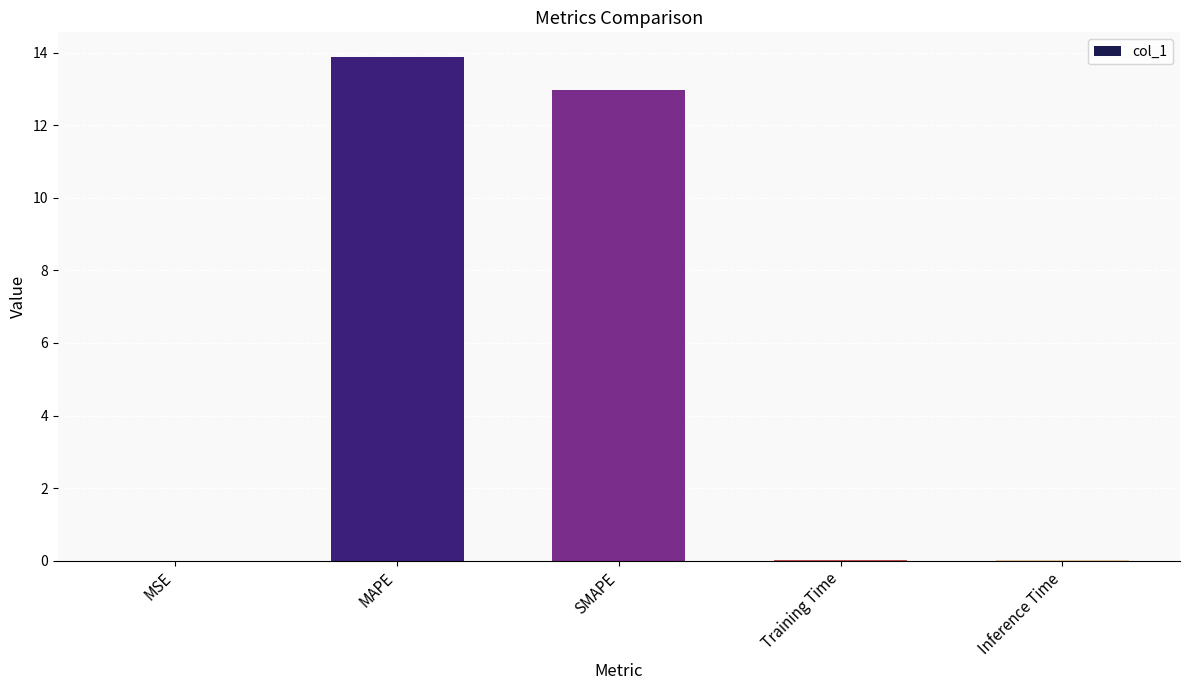

Between Training Time and MAPE, which is larger?

MAPE